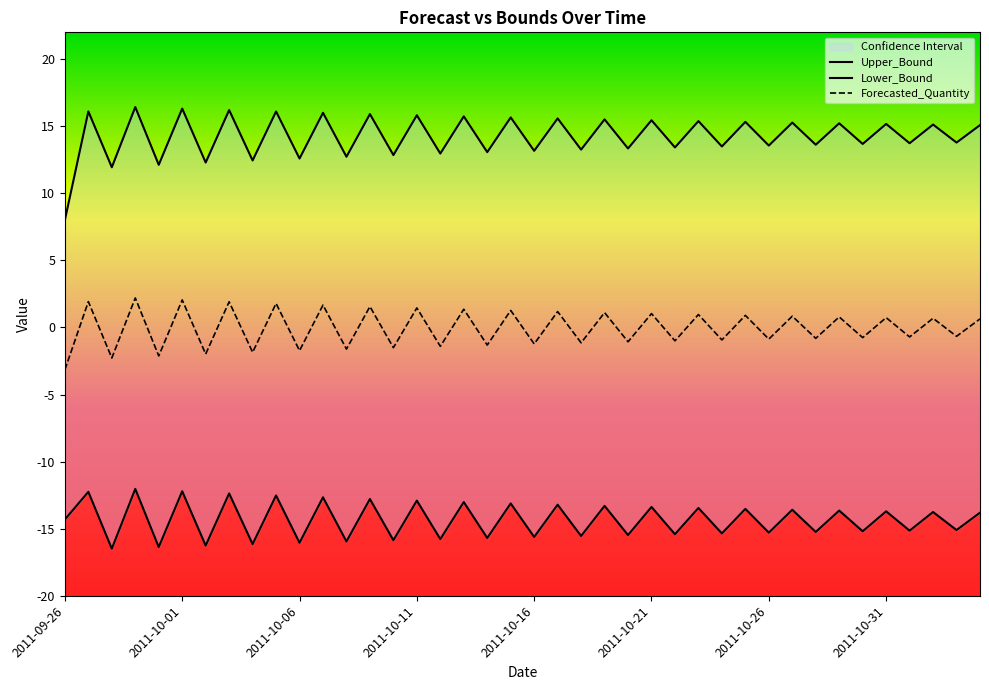

What is the total value across all series at 2011-10-03?

5.7